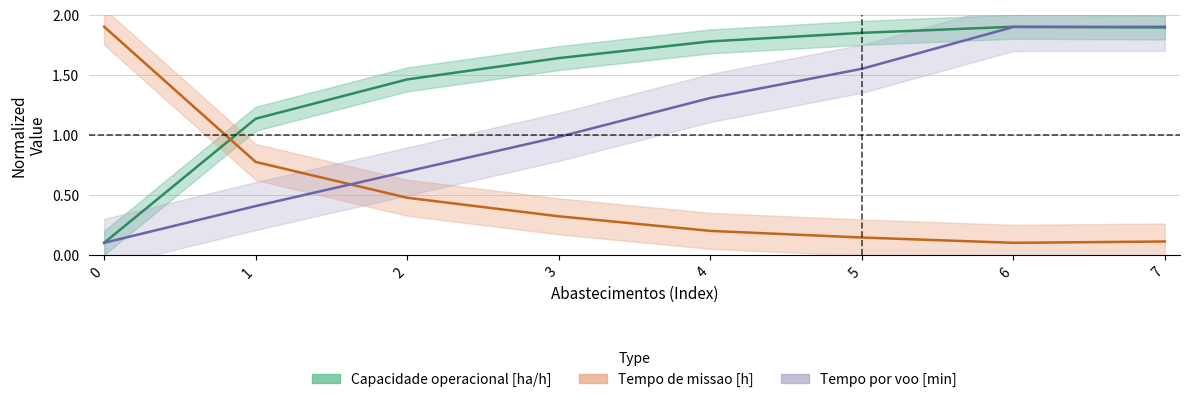

Reading right to left, what are all the values shown in this chart?

Capacidade operacional [ha/h]: 7=1.9	6=1.9	5=1.8	4=1.8	3=1.6	2=1.5	1=1.1	0=0.1
Tempo de missao [h]: 7=0.1	6=0.1	5=0.1	4=0.2	3=0.3	2=0.5	1=0.8	0=1.9
Tempo por voo [min]: 7=1.9	6=1.9	5=1.5	4=1.3	3=1.0	2=0.7	1=0.4	0=0.1